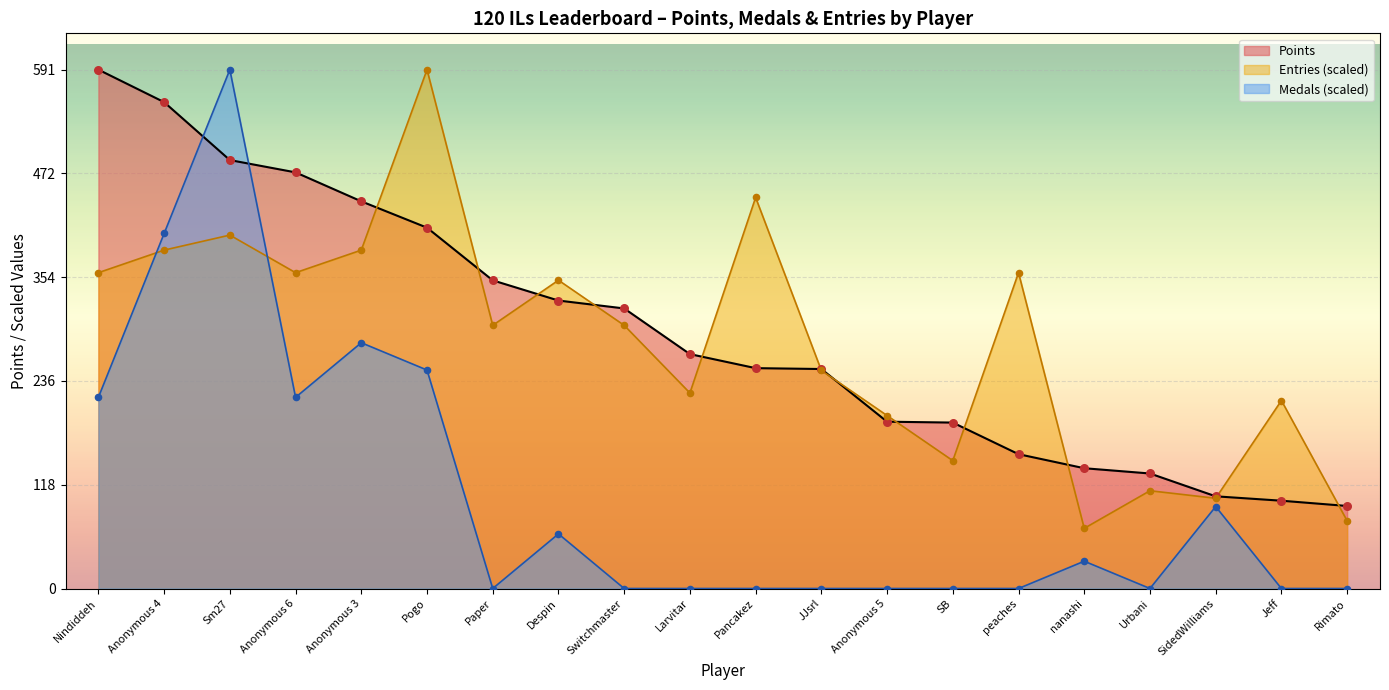

At which category is the sum across all series the highest?

Sm27